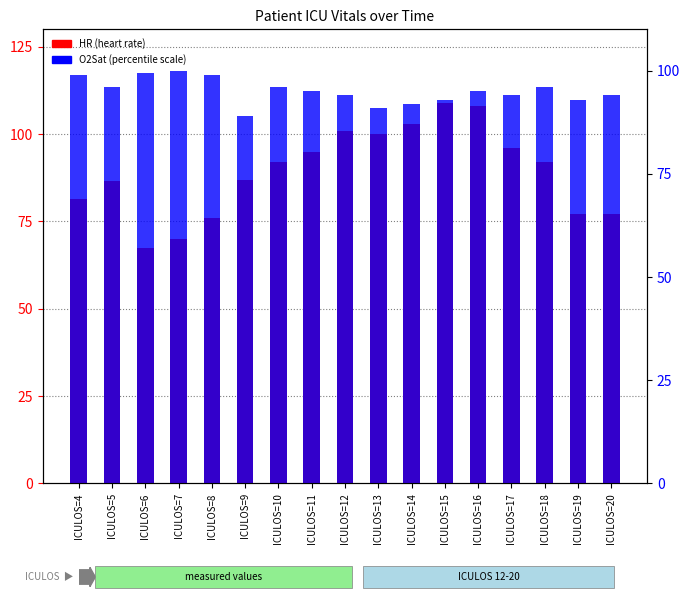

What is the total value across all series at ICULOS=8?

81.0